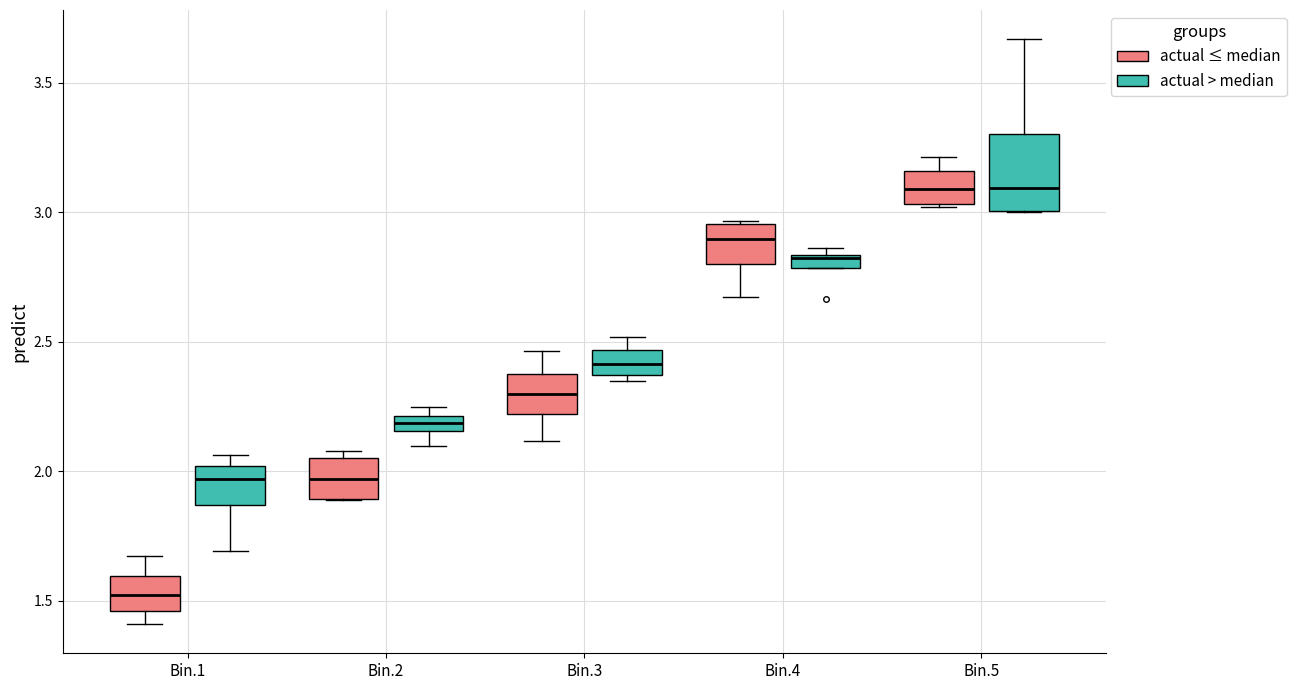

Which box's median line is the lowest?

Bin.1 (actual ≤ median)